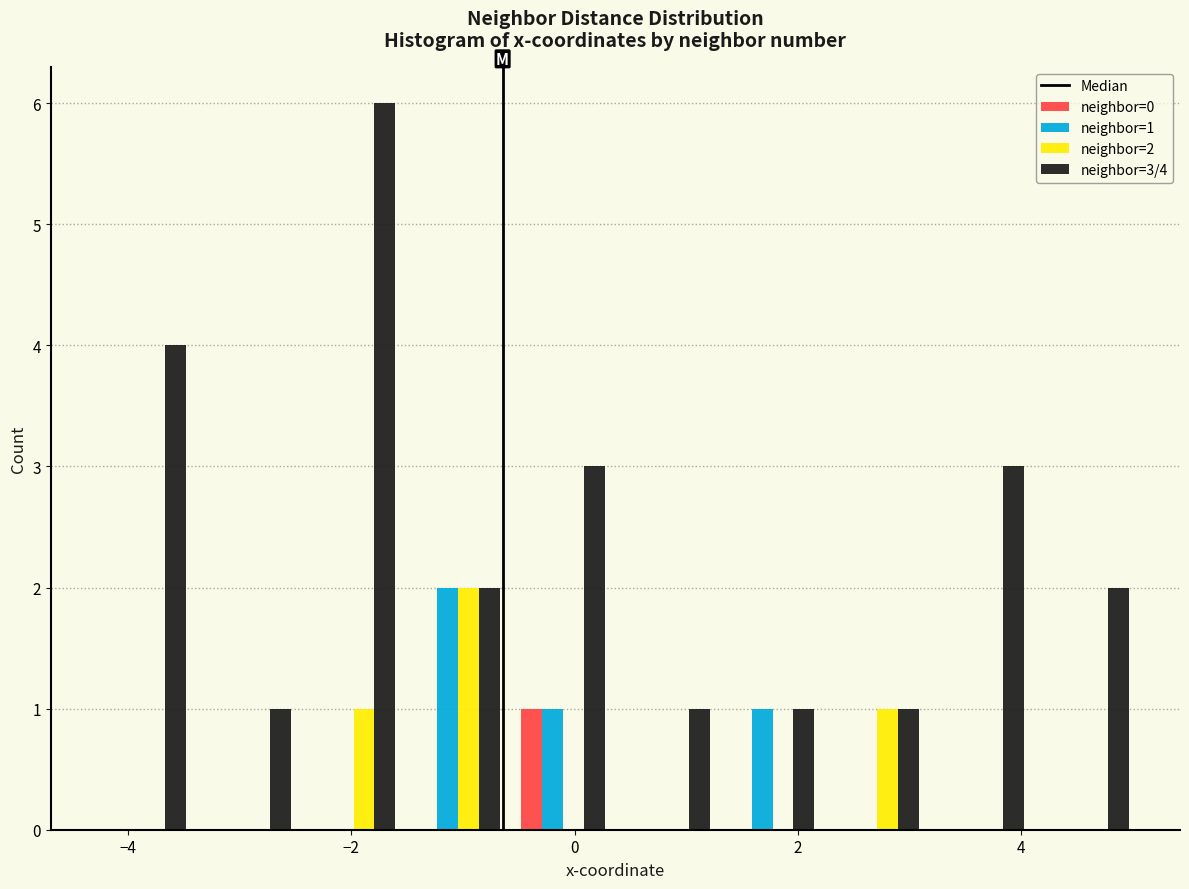

In the neighbor=0 series, which range on the x-axis has the tallest bar?

-0.6 to 0.4